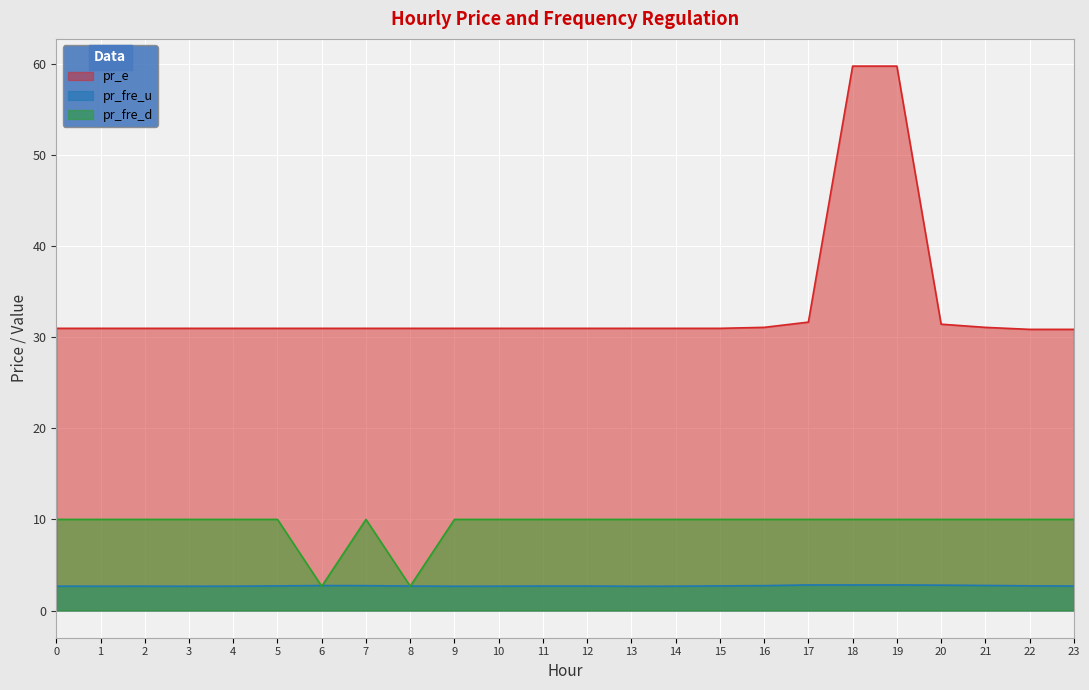

At 20, list the series in order from largest to smallest.

pr_e, pr_fre_d, pr_fre_u